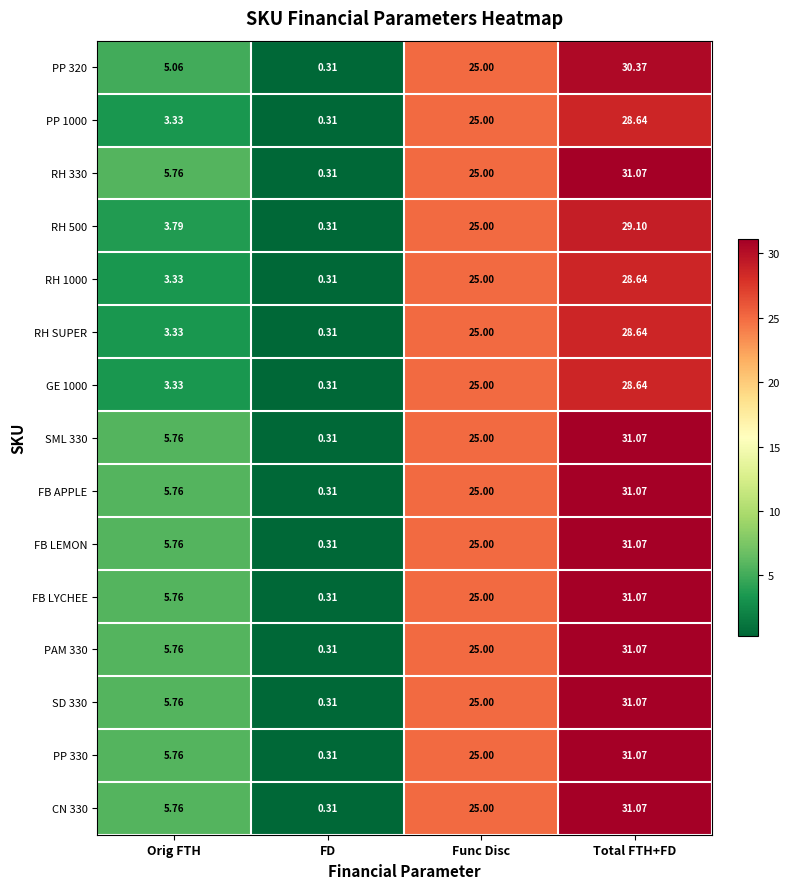

Rank the categories by RH SUPER value from highest to lowest.

Total FTH+FD, Func Disc, Orig FTH, FD